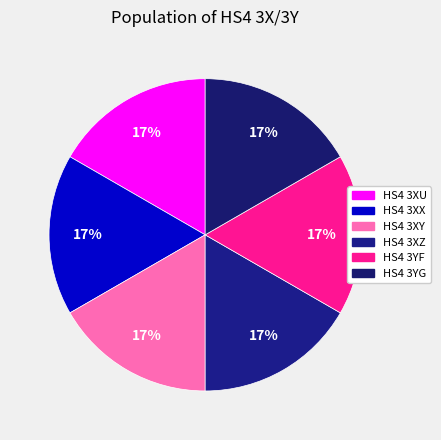

What is the smallest slice in the pie chart?

HS4 3YG